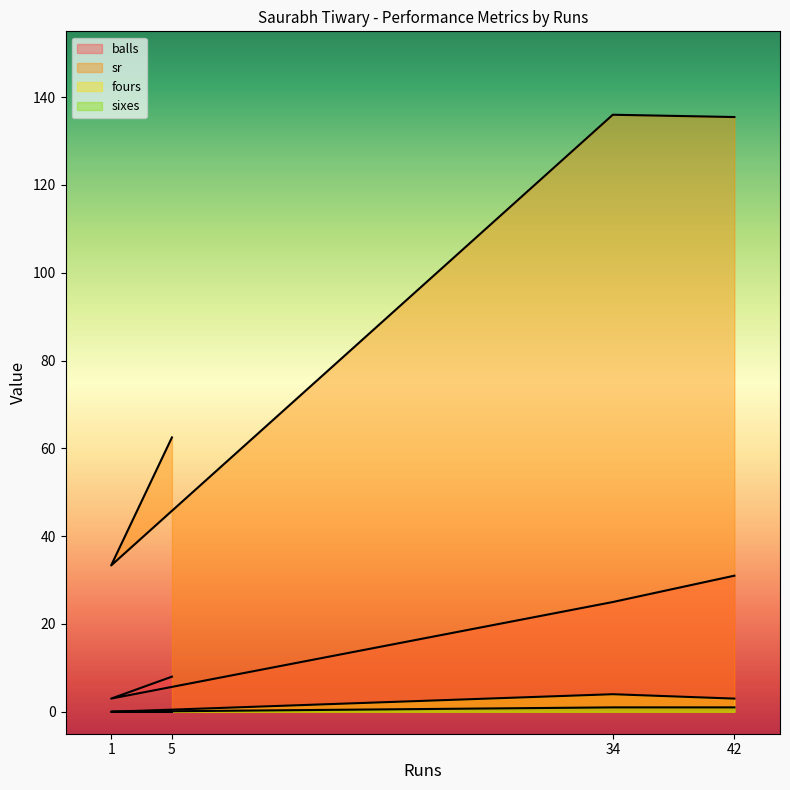

Between 5 and 1, which is larger?

5